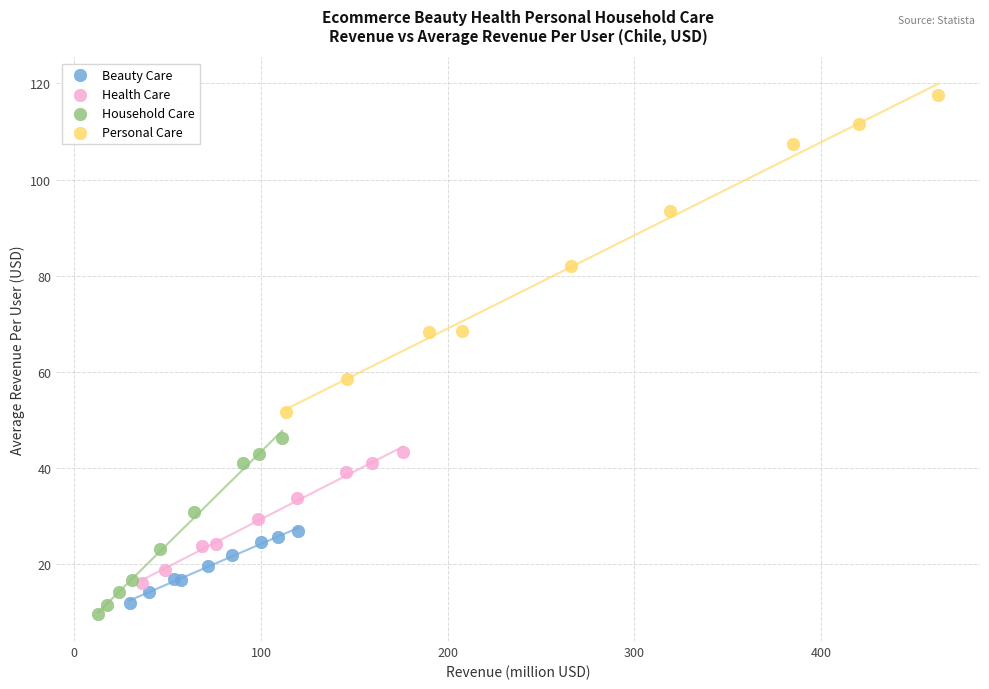

Which series has the widest spread of Y values?

Personal Care